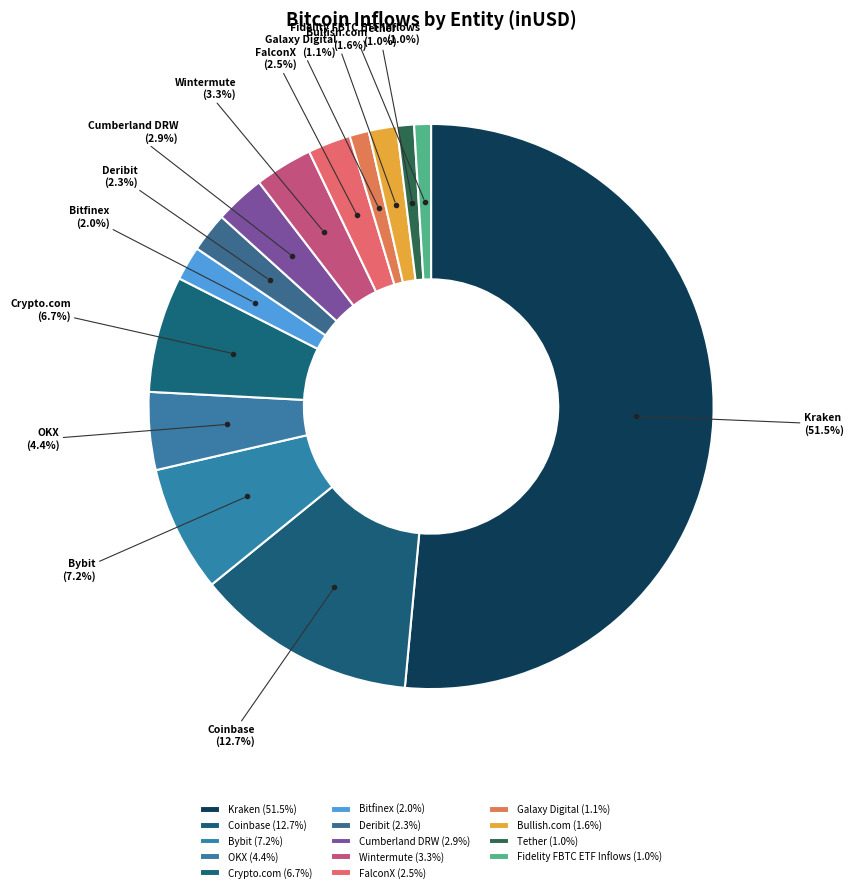

What percentage do Deribit and Galaxy Digital together represent?

3.4%